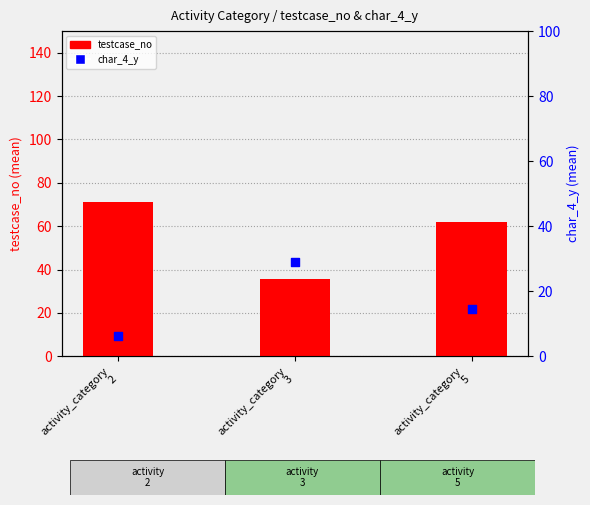

At how many categories does at least one series exceed 27?

3